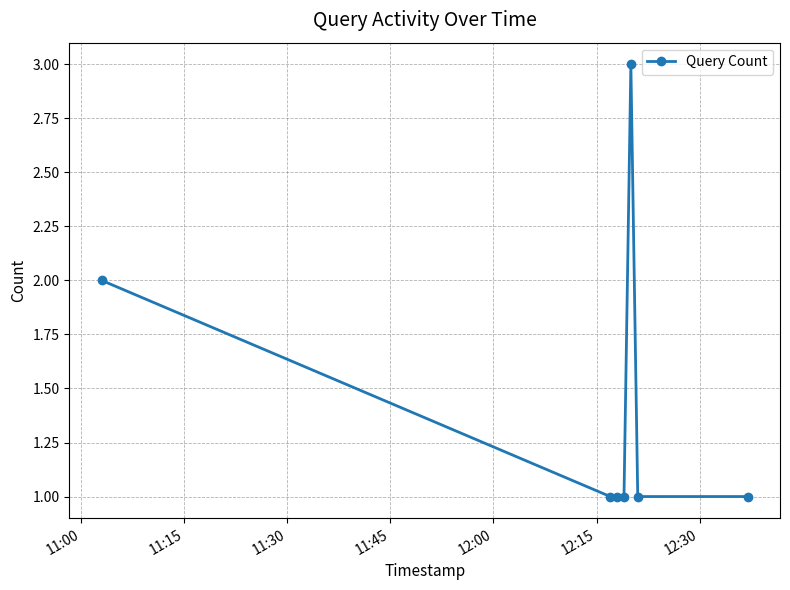

Is this an area chart (filled region under the line)?

No